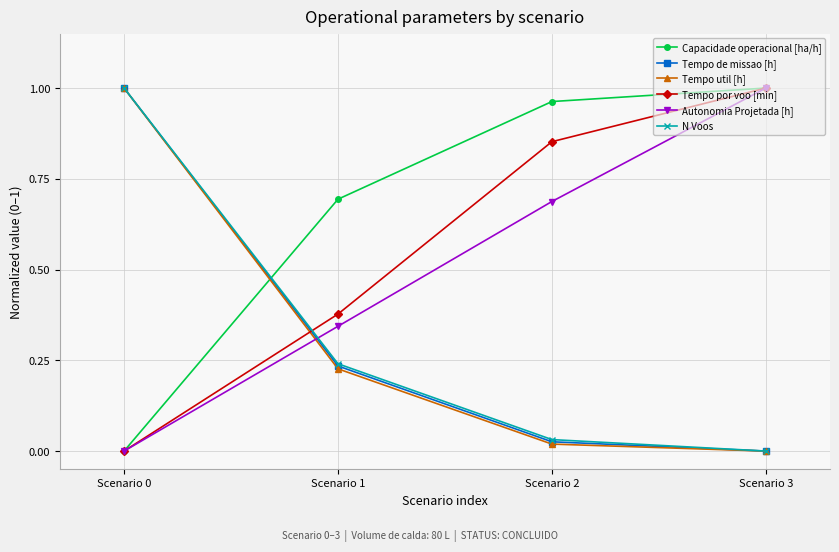

Which series has the largest total across all categories?

Capacidade operacional [ha/h]